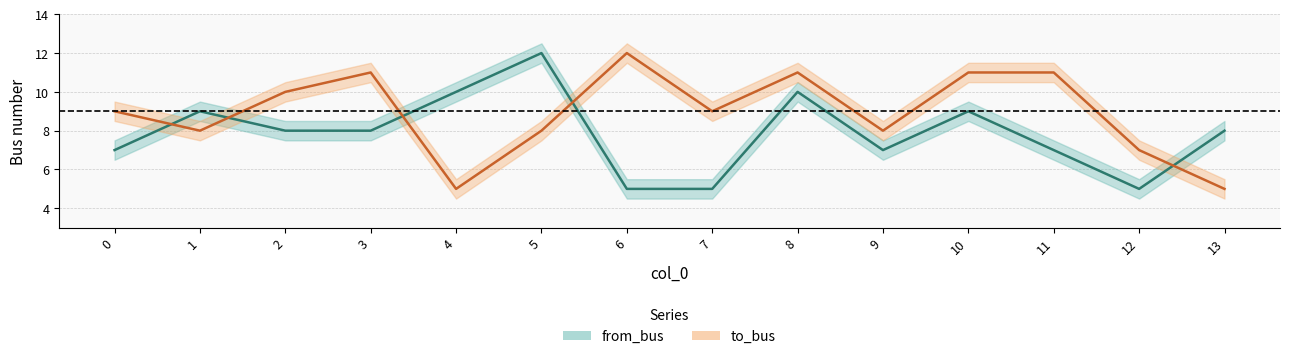

How many from_bus values are between 7 and 9?

8